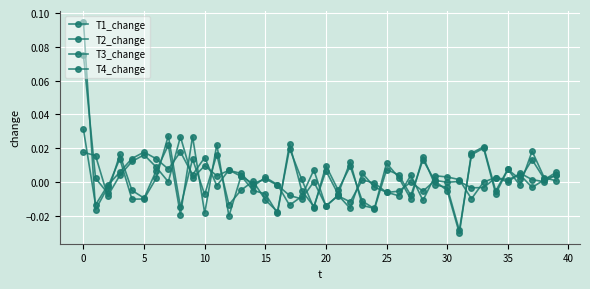

Does the chart display data point markers on the line(s)?

Yes